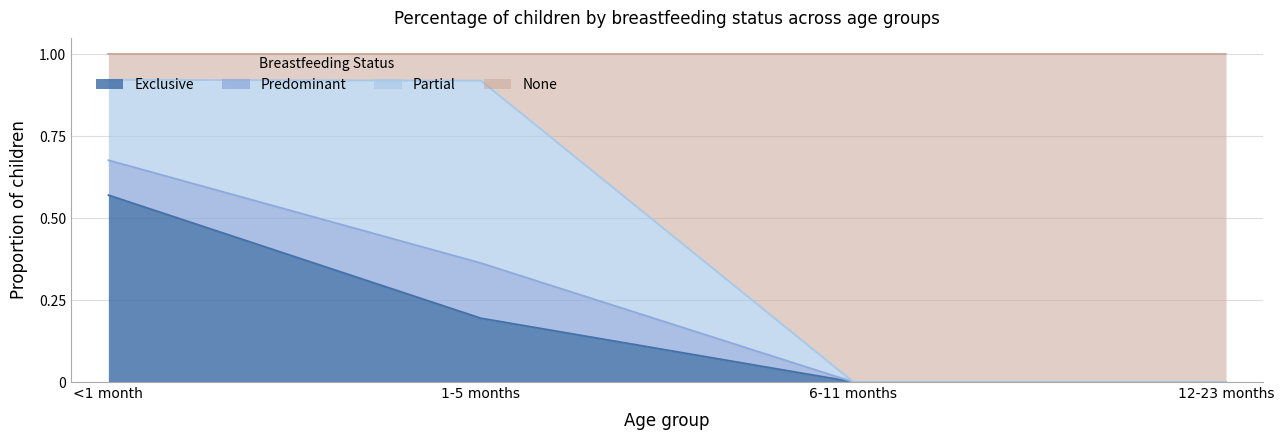

Does the chart have visible grid lines?

Yes